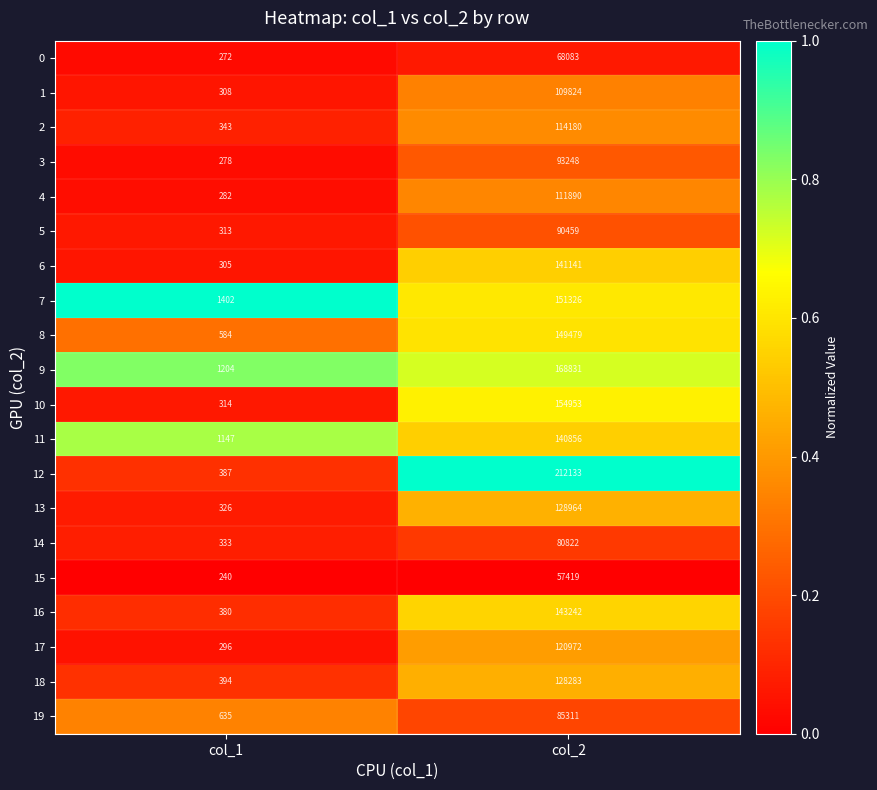

Between col_1 and col_2, which series saw the biggest shift?

12